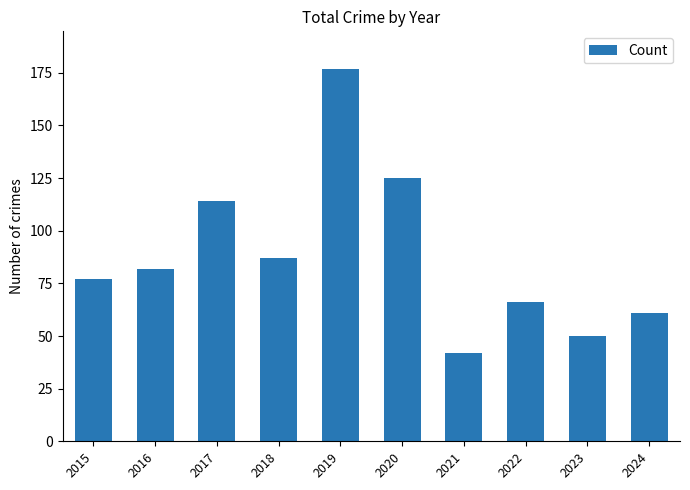

What is the difference between the maximum and second lowest values?

127